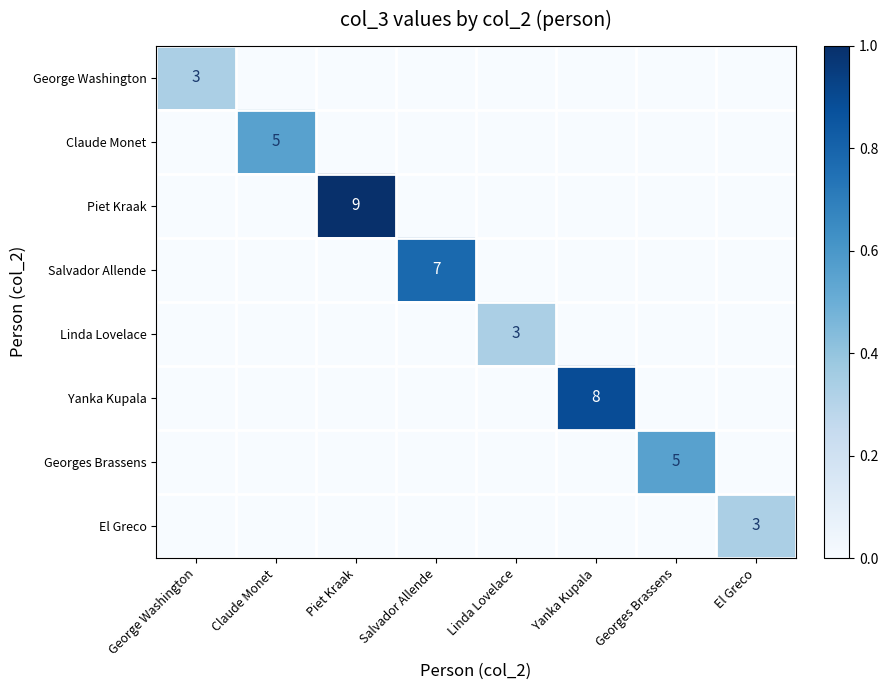

The El Greco series shows 3 at El Greco. True or false?

True